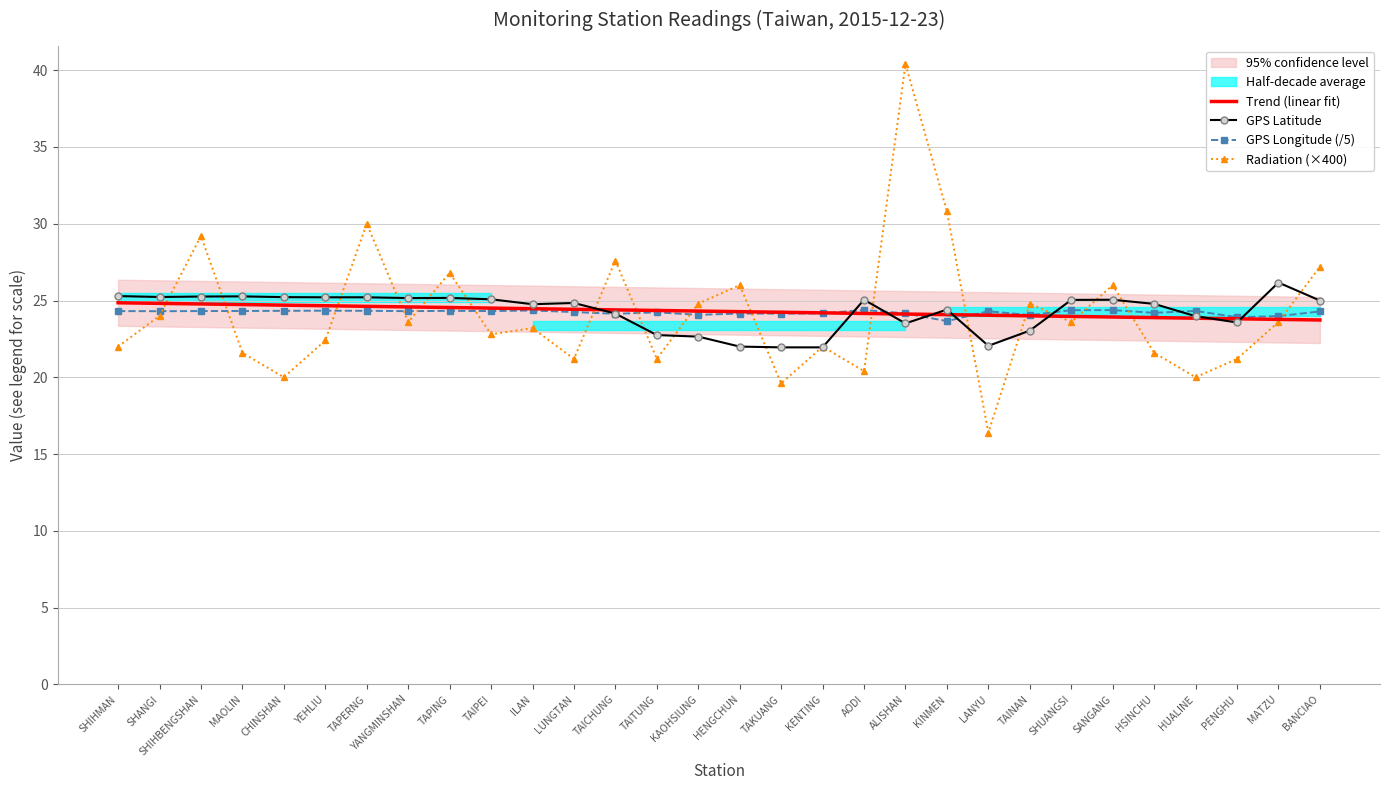

How many lines are shown in the chart?

4